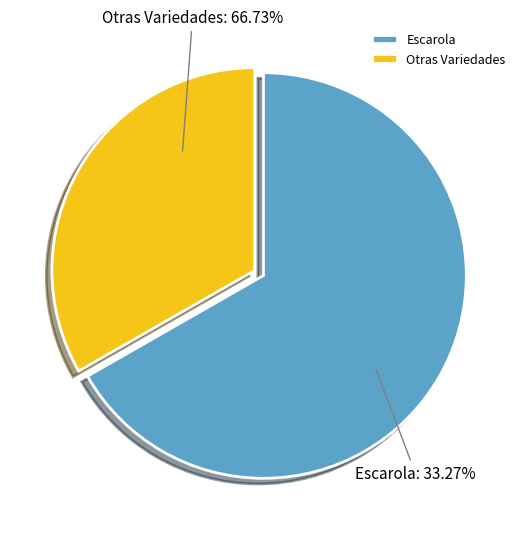

Is it true that Española Segunda is 19% of the pie?

False